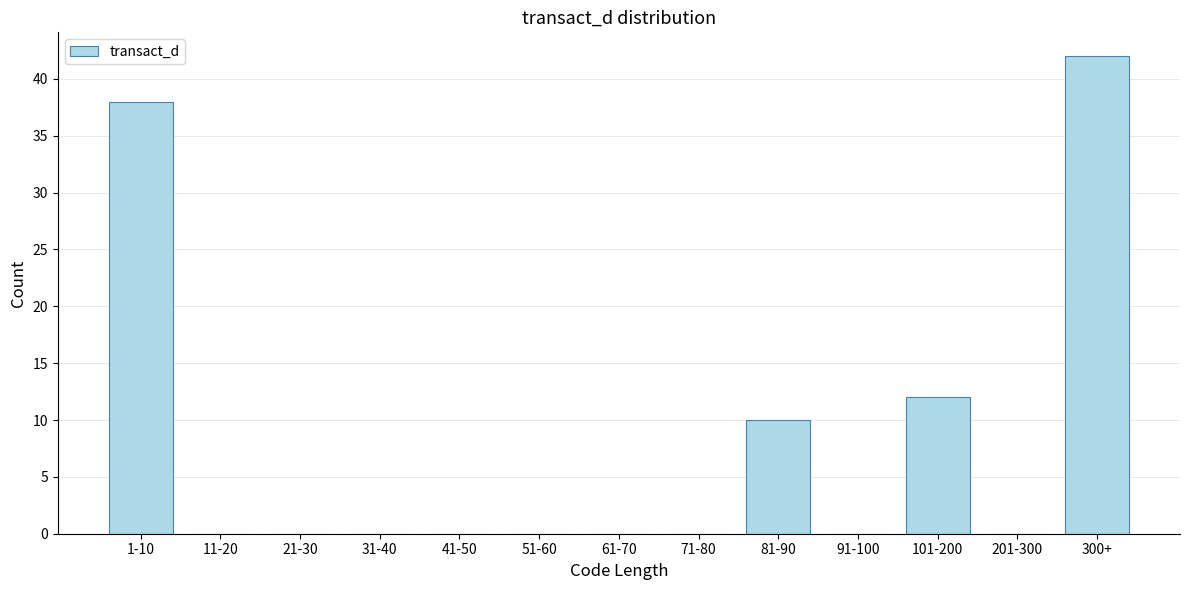

Reading left to right, transcribe all the data shown in this chart.

1-10=38	11-20=0	21-30=0	31-40=0	41-50=0	51-60=0	61-70=0	71-80=0	81-90=10	91-100=0	101-200=12	201-300=0	300+=42